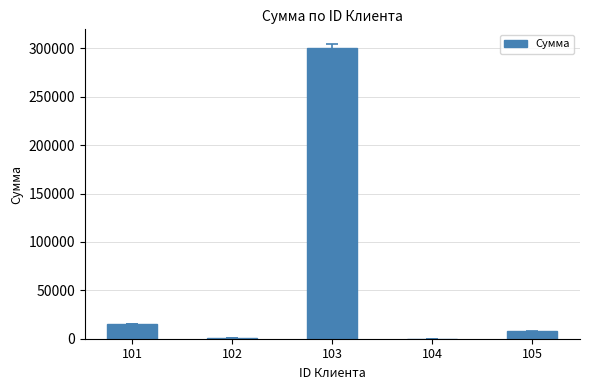

What is the maximum value shown in the chart?

300000.0